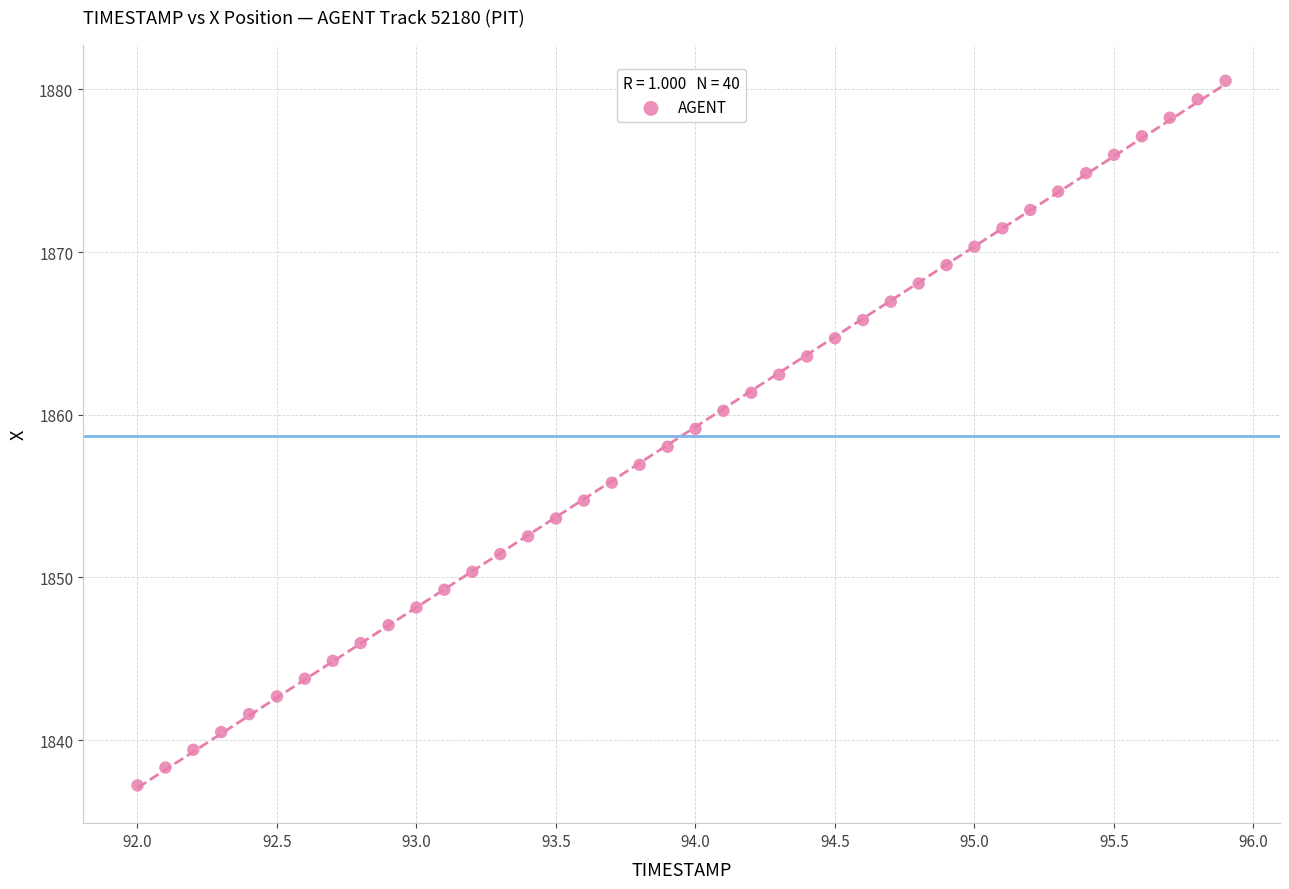

What is the range of Y values (max minus min)?

43.3